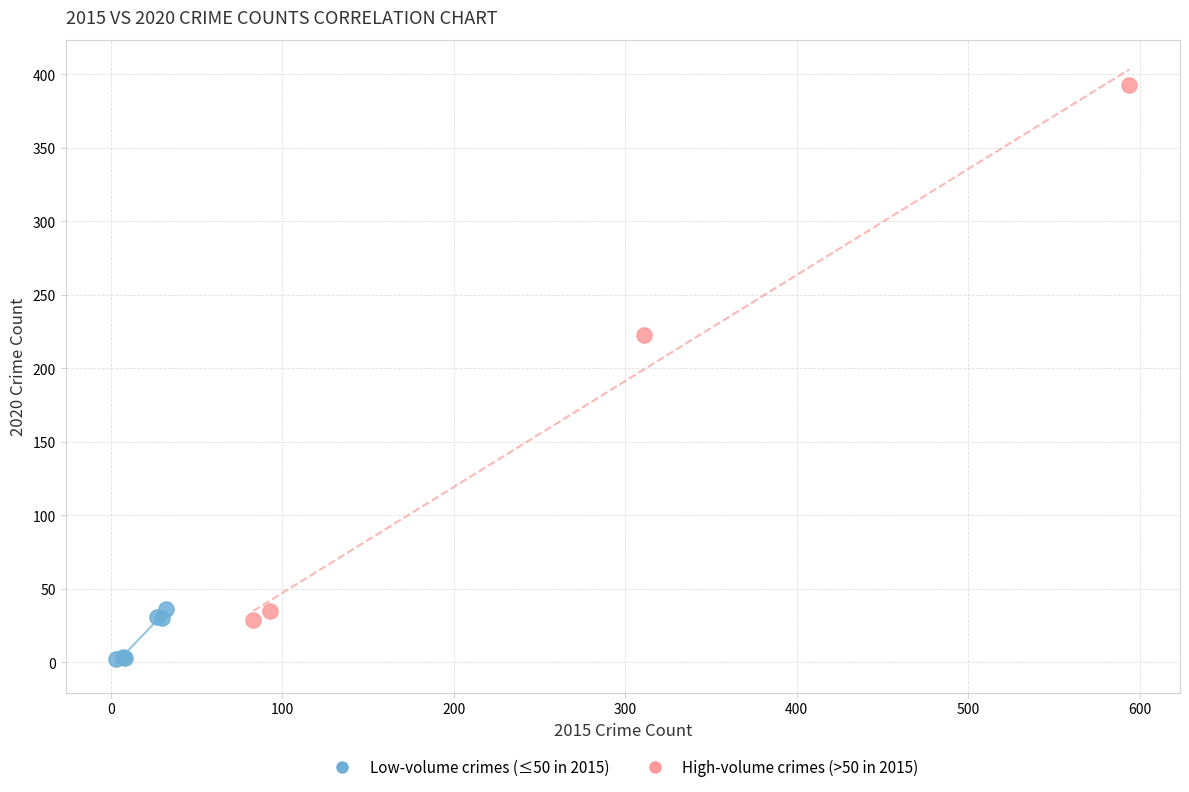

Which series contains the highest Y value?

High-volume crimes (>50 in 2015)